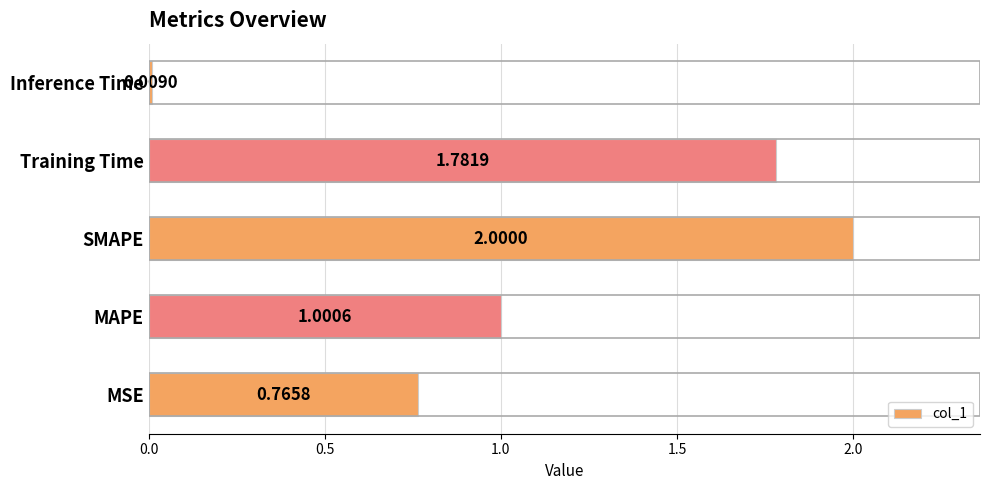

Rank the categories by value from highest to lowest.

SMAPE, Training Time, MAPE, MSE, Inference Time